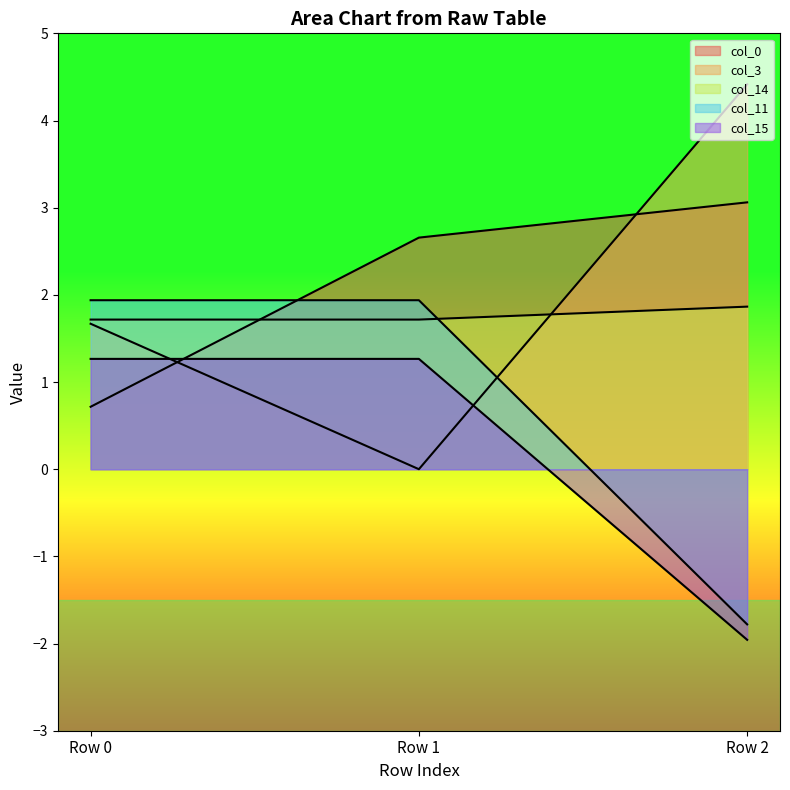

Which series has the largest total across all categories?

col_0